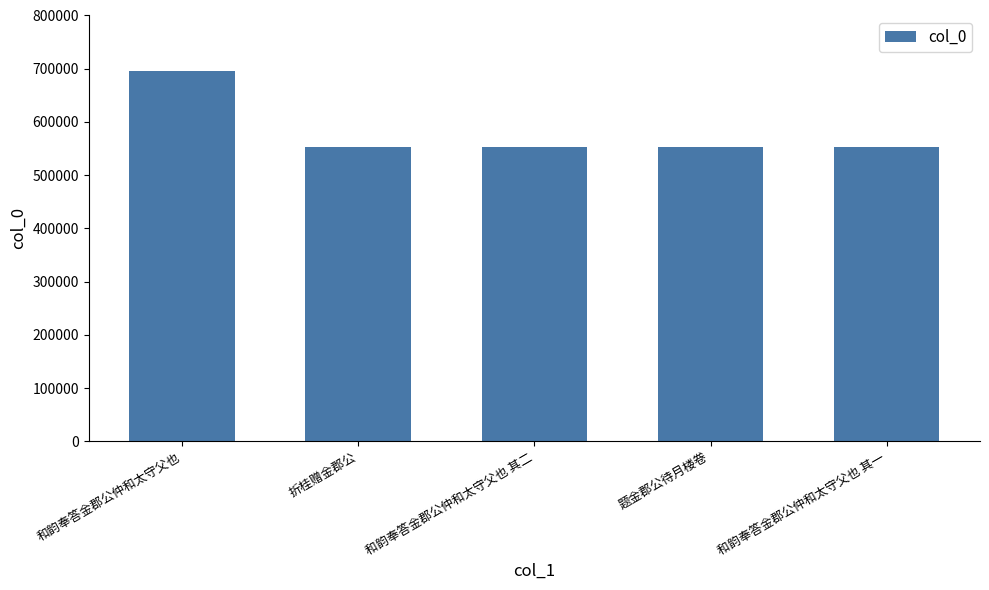

What is the label of the 5th bar from the right?

和韵奉答金郡公仲和太守父也